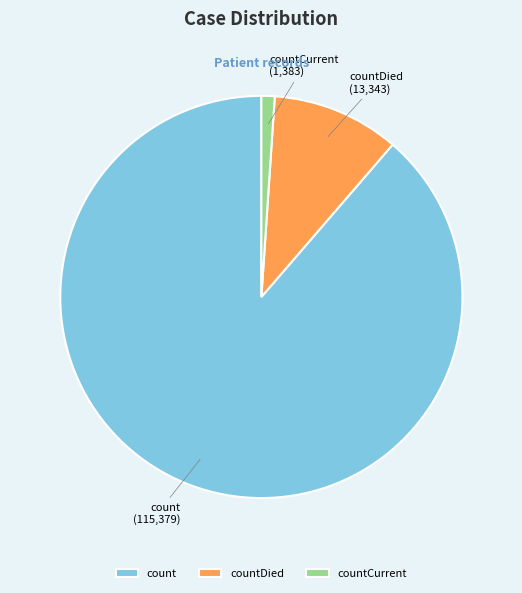

Between countCurrent and countDied, which is larger?

countDied